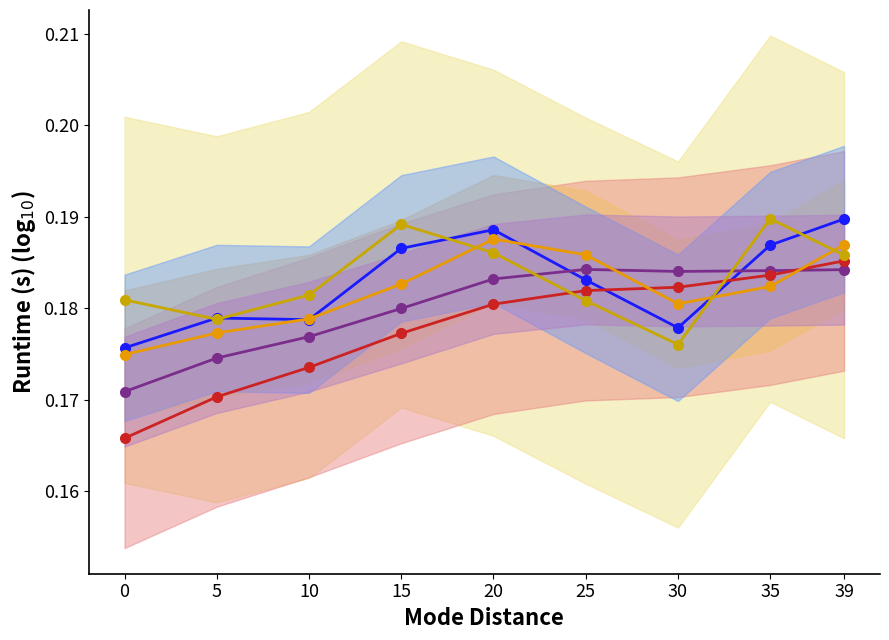

What are all the series names shown in the legend?

col_1, col_3, col_4, col_2, col_5